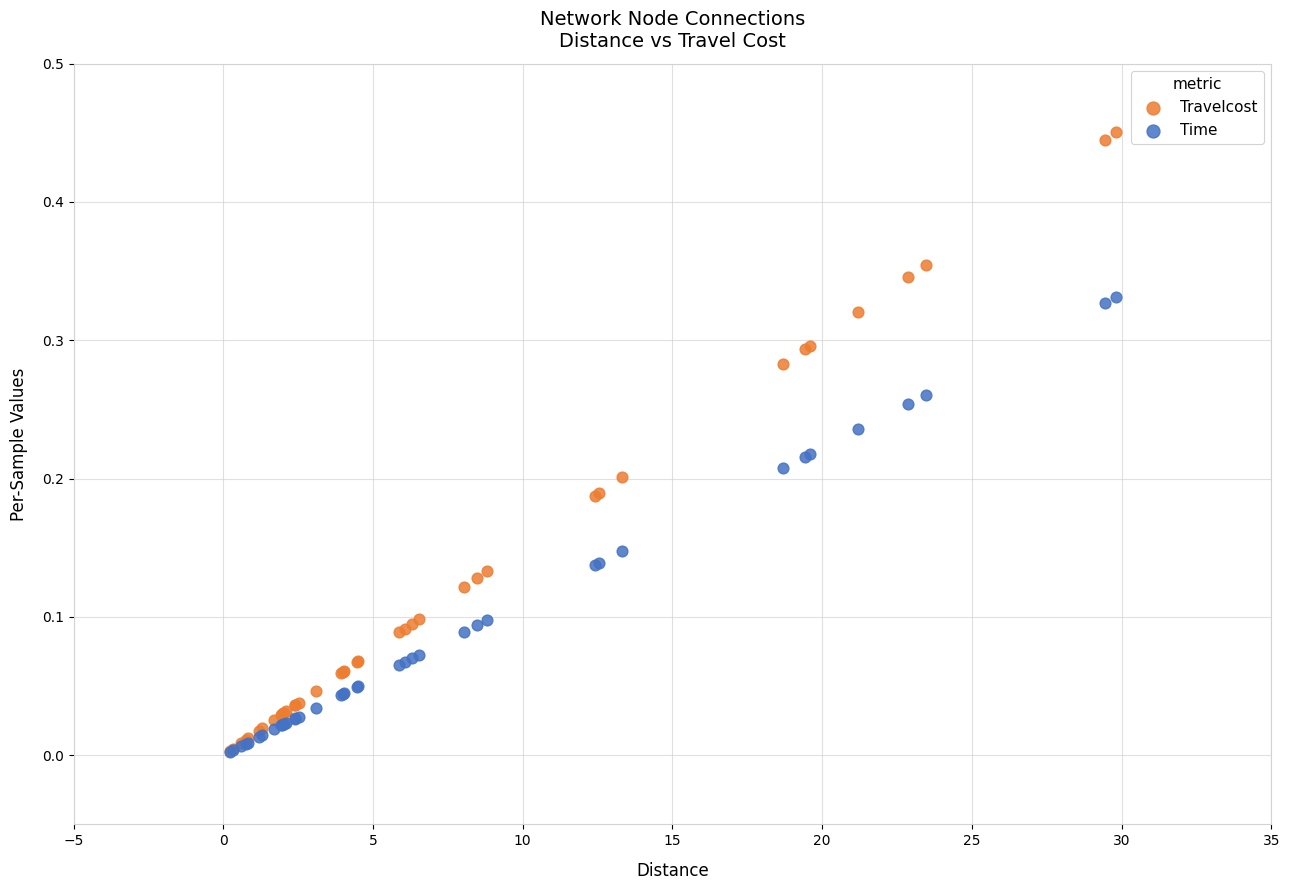

What are all the series names shown in the legend?

Travelcost, Time